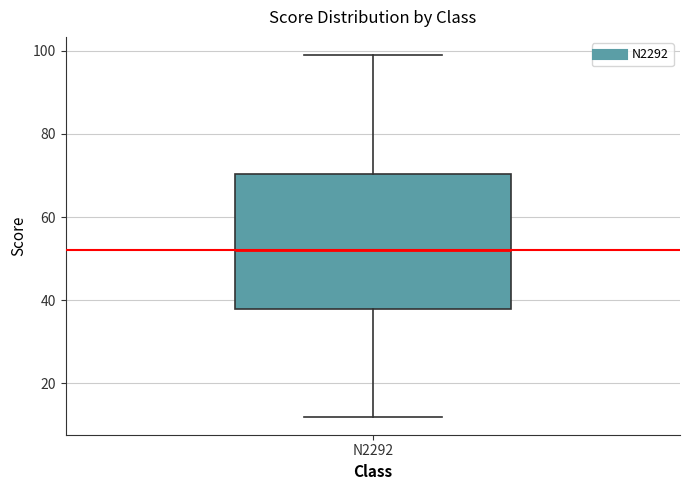

Where does the lower whisker of the box for N2292 end on the y-axis? The values are not printed on the chart, so give them approximately, as read against the axis.

12